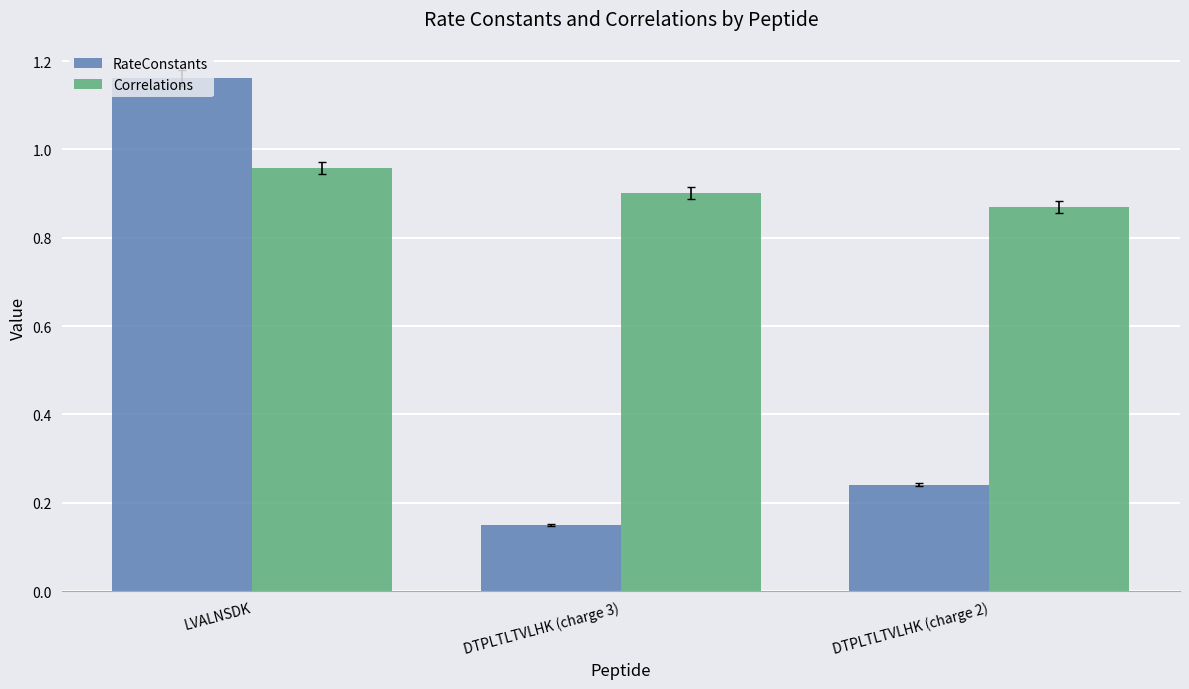

What is the total value across all series at DTPLTLTVLHK (charge 2)?

1.1